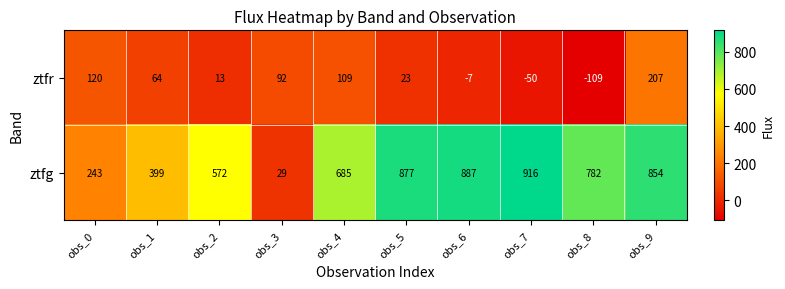

How many data points does each series have?

10